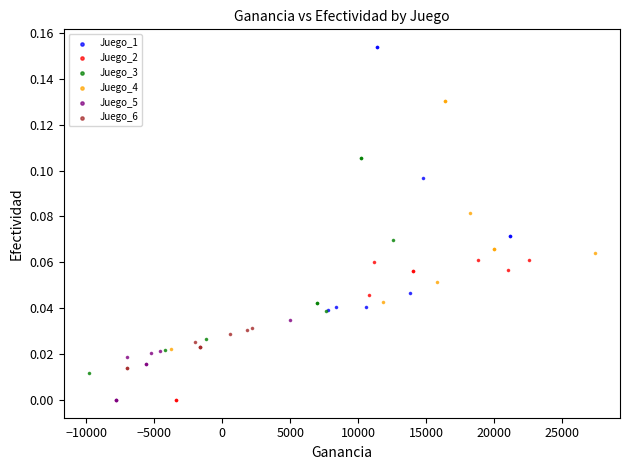

Which series has the largest Y range (max minus min)?

Juego_1